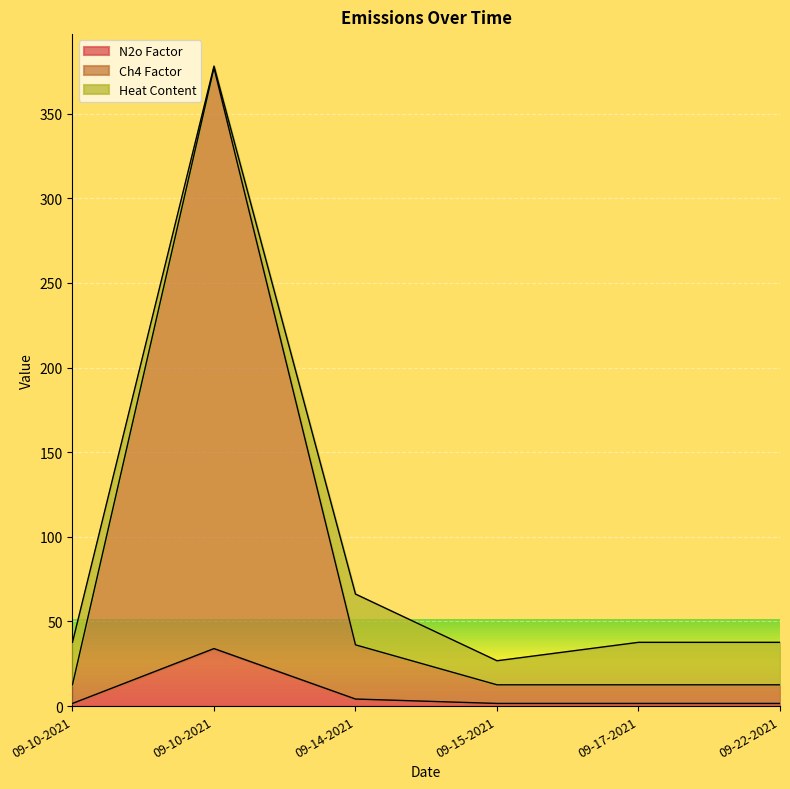

Which category has the lowest value across all series?

09-10-2021